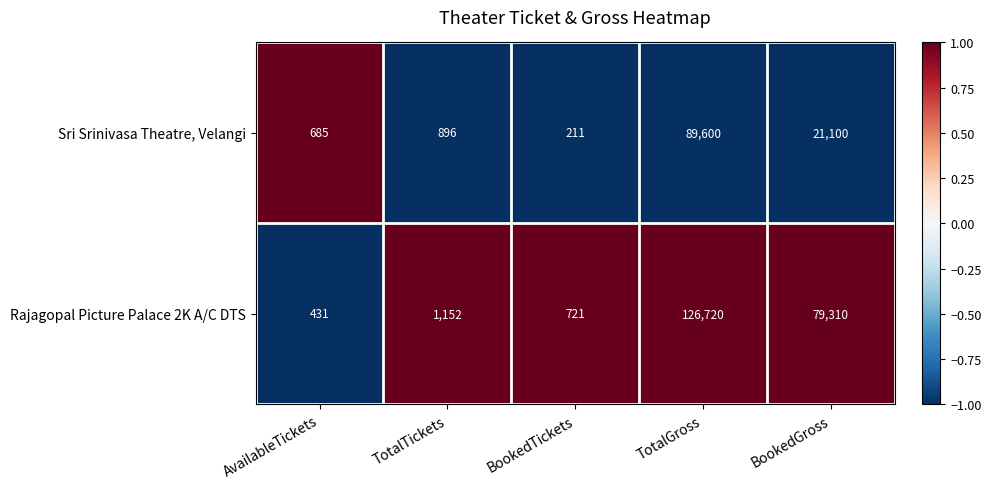

What is the spread (max minus min) of values at BookedGross?

58210